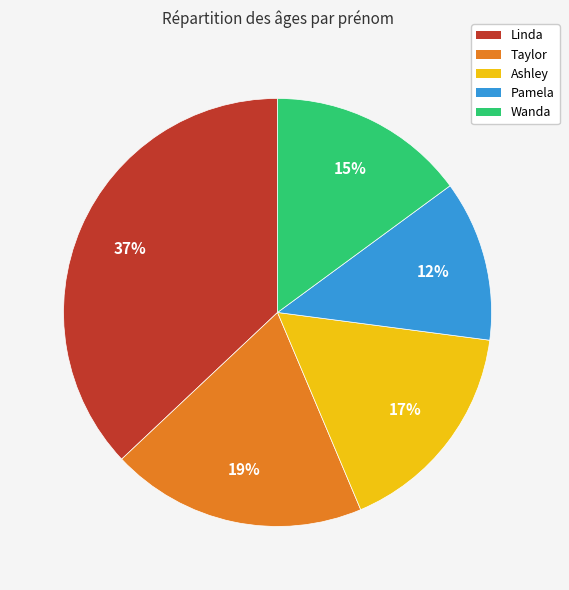

Is there any slice that represents more than half of the pie?

No